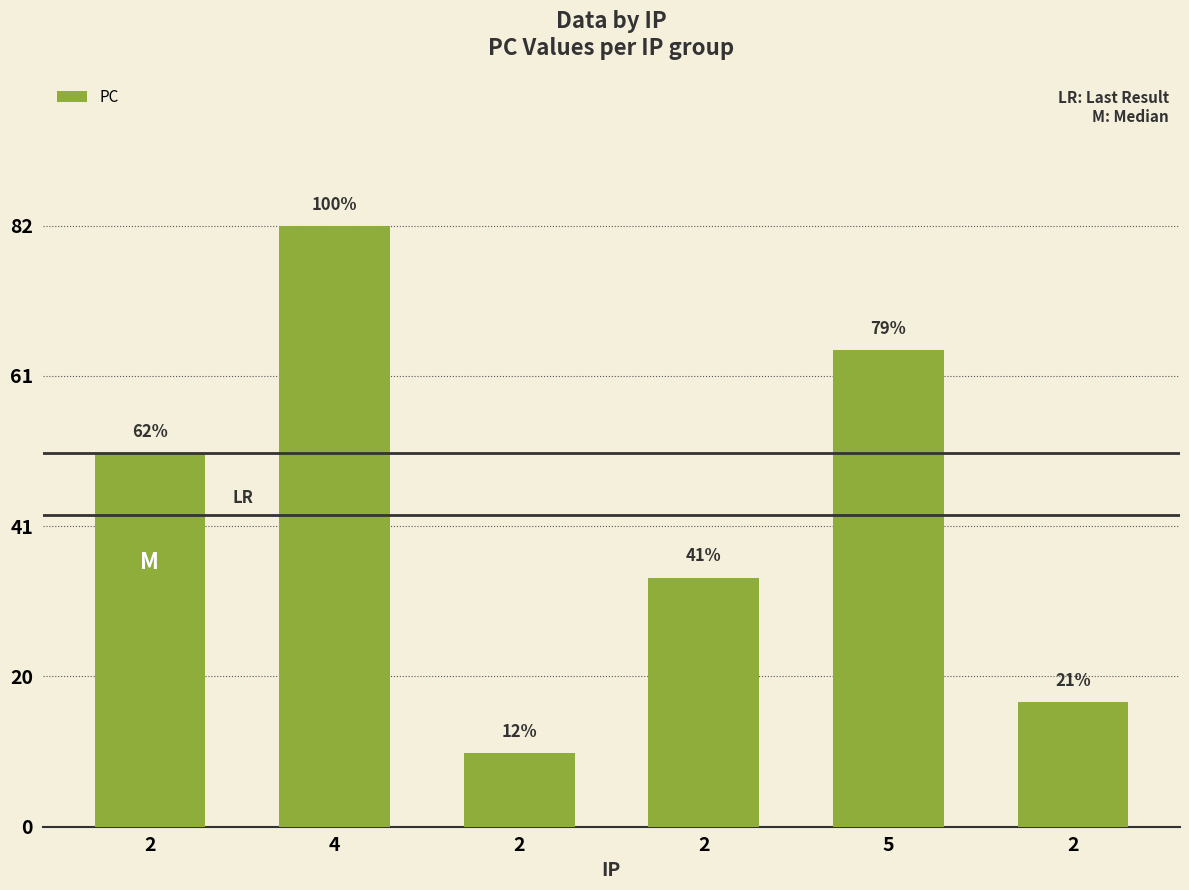

Does the chart contain any negative values?

No